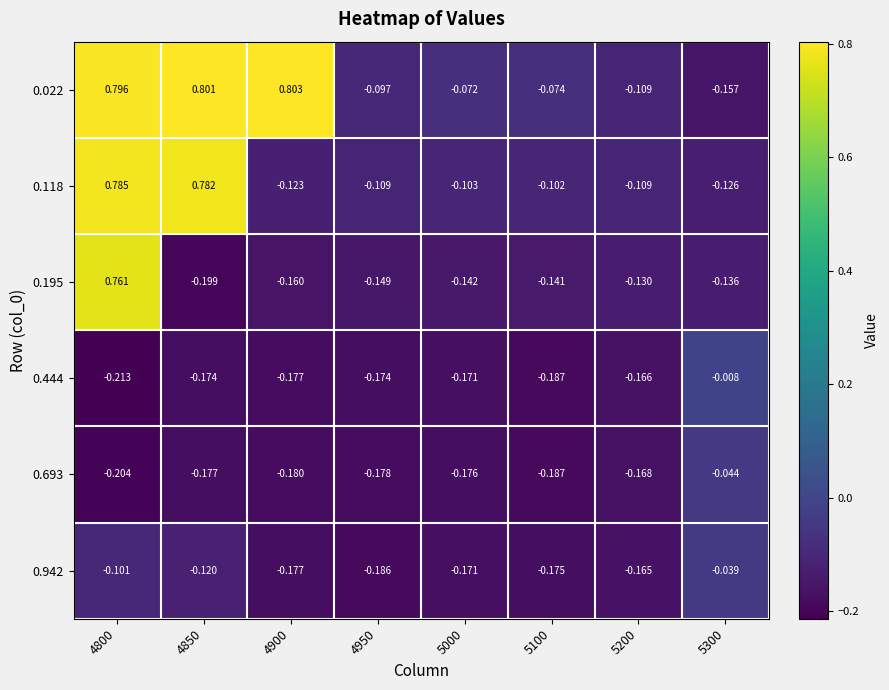

Is the value of 0.195 at 5200 greater than the value of 0.942 at 4800?

No